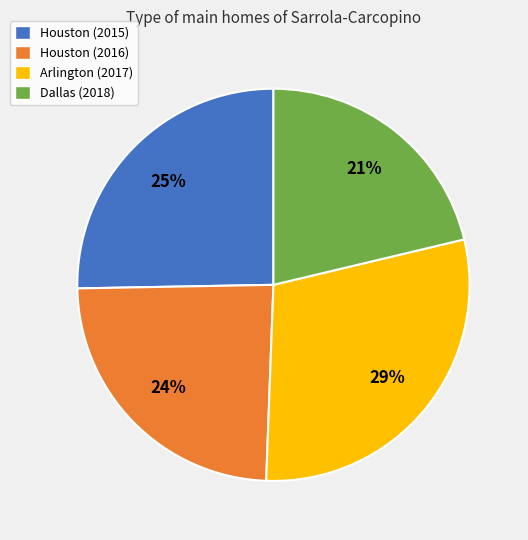

Which slice is the smallest?

Dallas (2018)